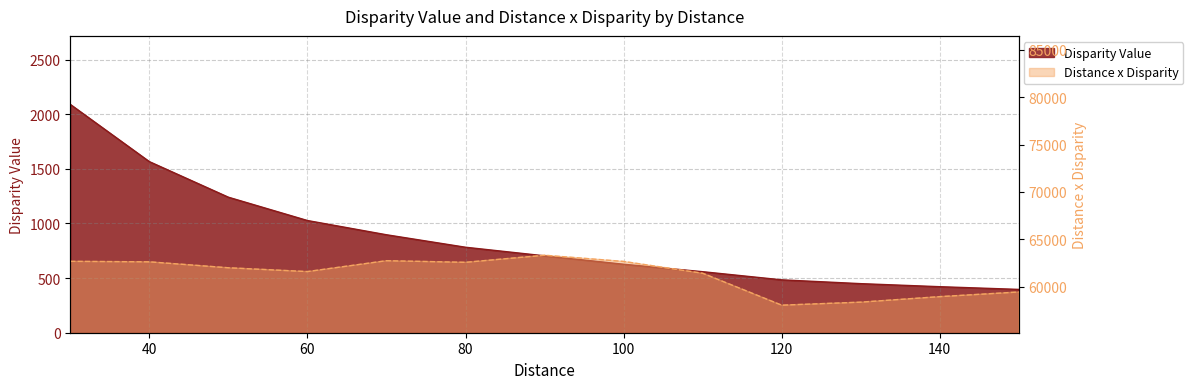

True or false: Disparity Value and Distance x Disparity intersect in this chart.

False